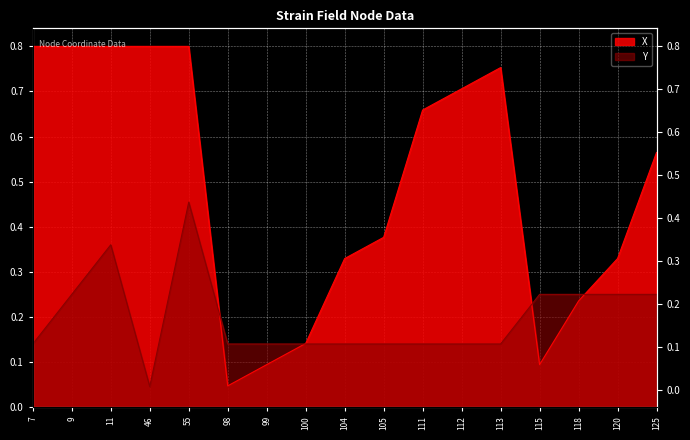

Does the chart display data point markers on the line(s)?

No